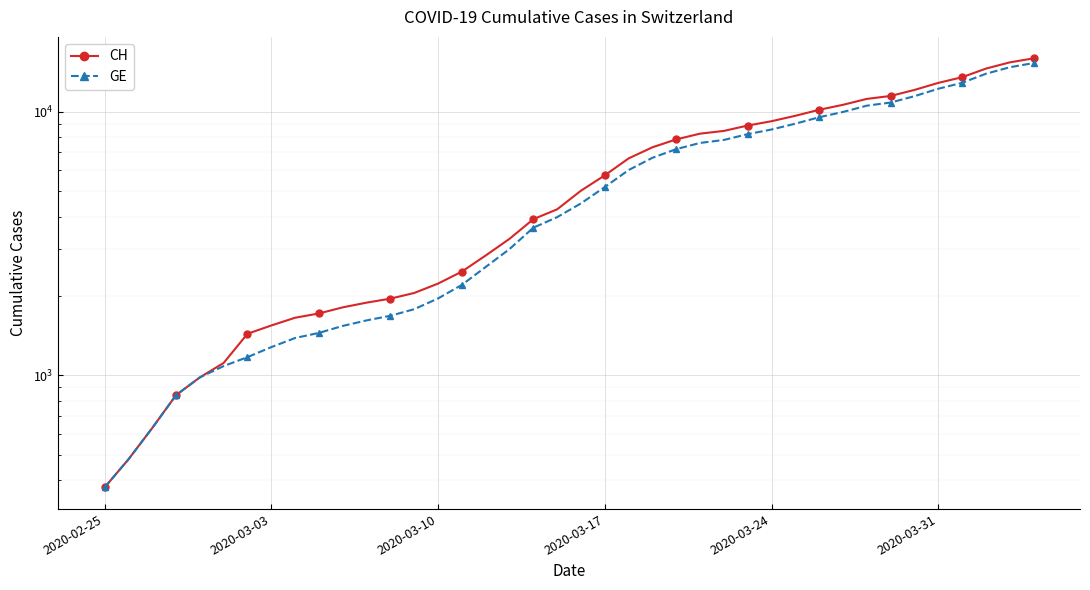

Rank the series by their average value, from lowest to highest.

GE, CH